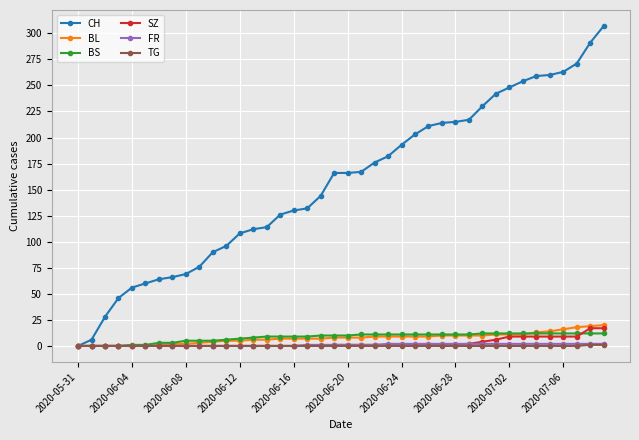

Which series has the widest spread of values?

CH